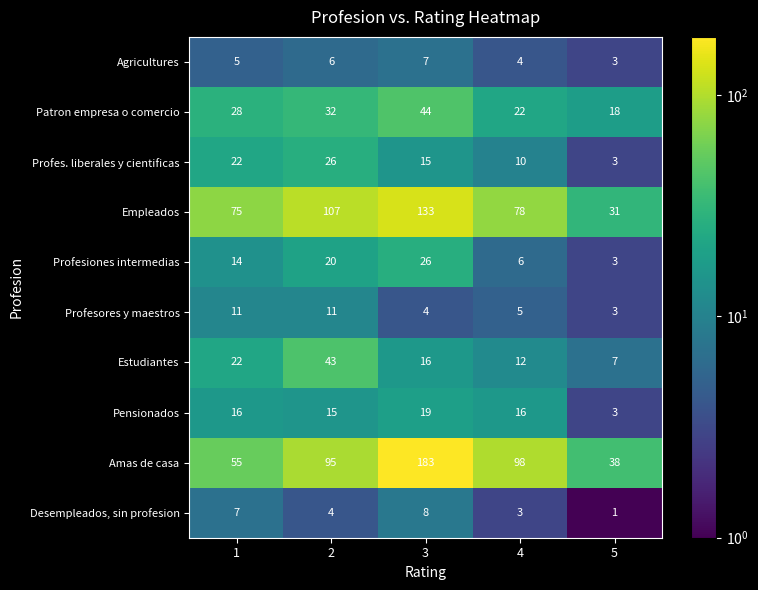

At 3, list the series in order from largest to smallest.

Amas de casa, Empleados, Patron empresa o comercio, Profesiones intermedias, Pensionados, Estudiantes, Profes. liberales y cientificas, Desempleados, sin profesion, Agricultures, Profesores y maestros